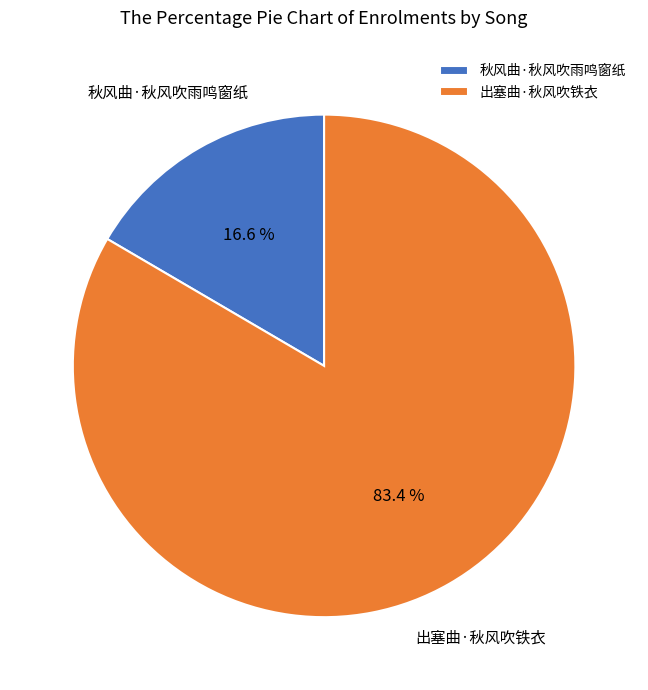

Is there any slice that represents more than half of the pie?

Yes